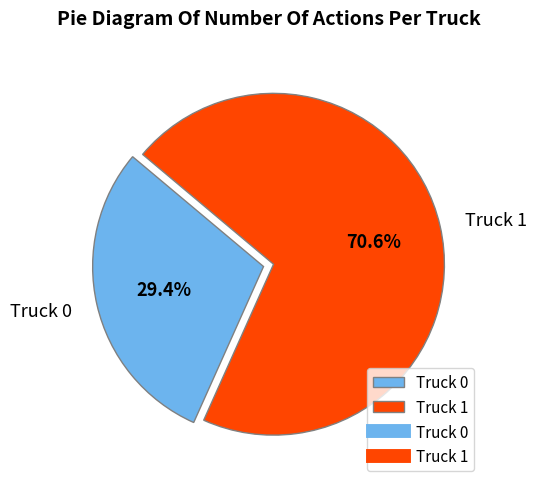

How much of the chart is everything except Truck 1?

29.4%